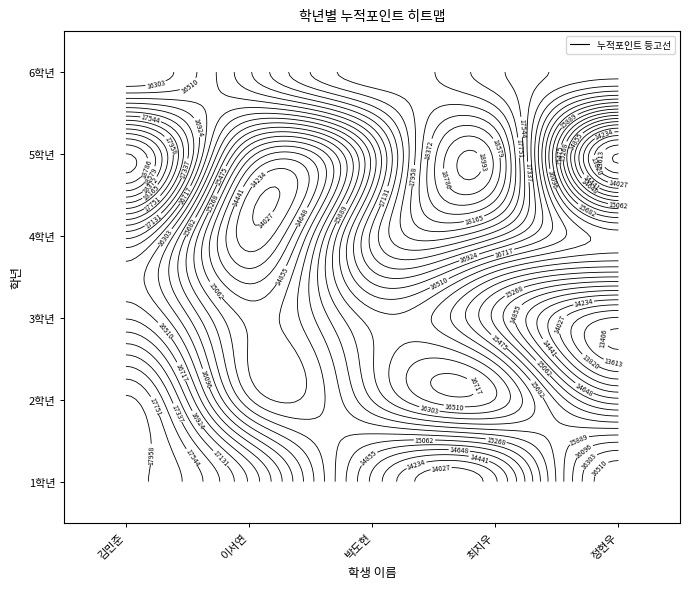

Between 최지우 and 김민준, which is larger?

김민준